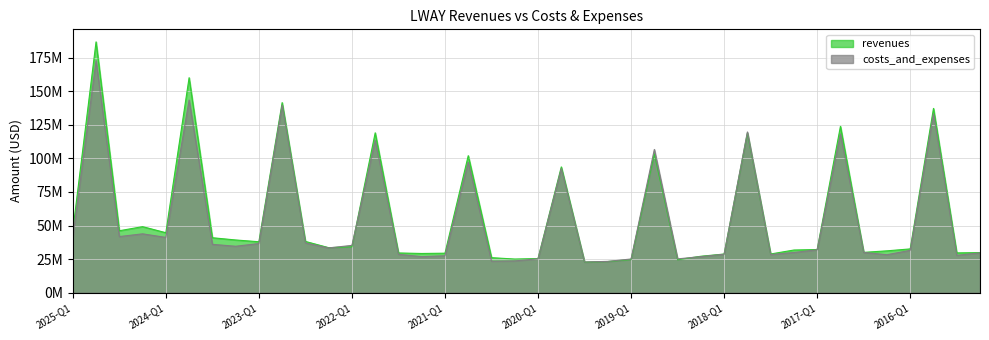

What is the sum of all revenues values?

2257460853